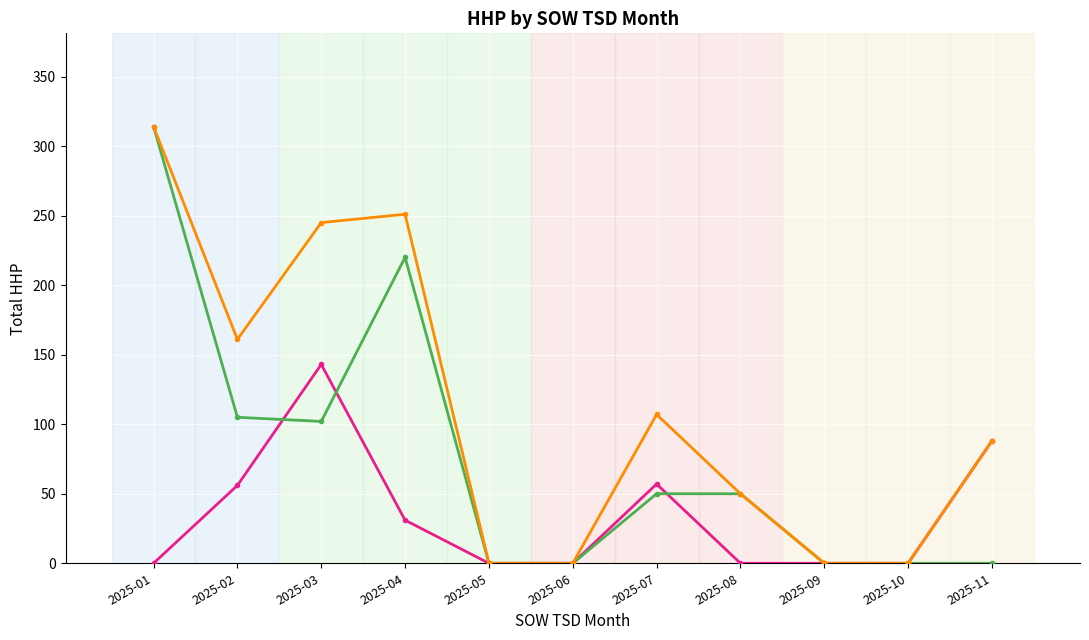

What is the greatest value displayed?

314